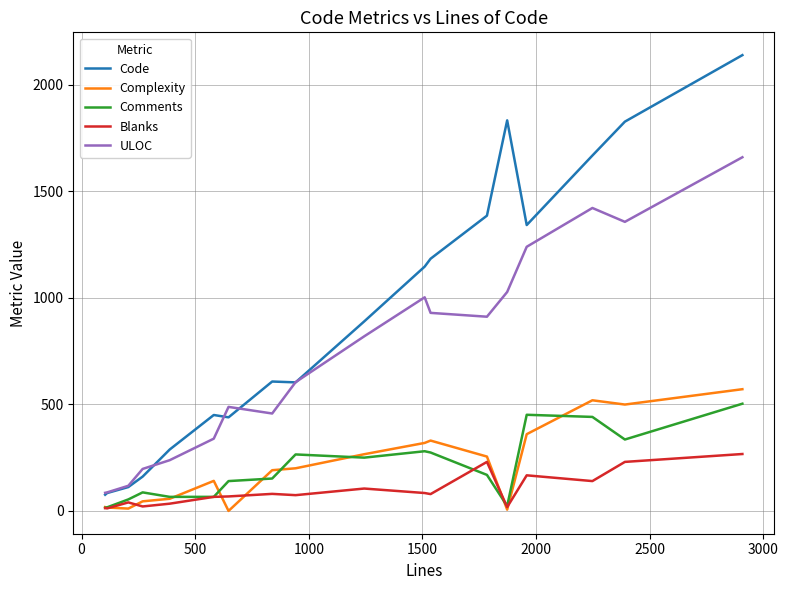

Which series has the largest total across all categories?

Code